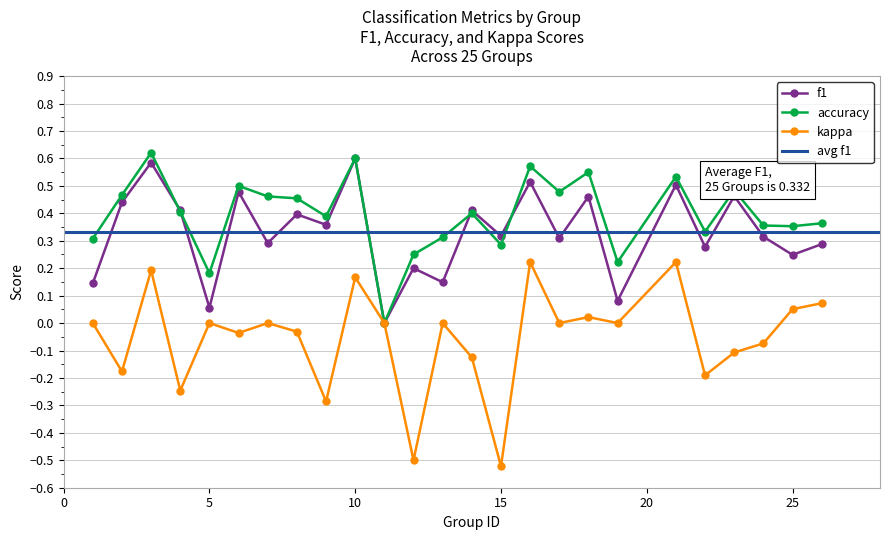

True or false: kappa has more than 2 interior local peaks.

True